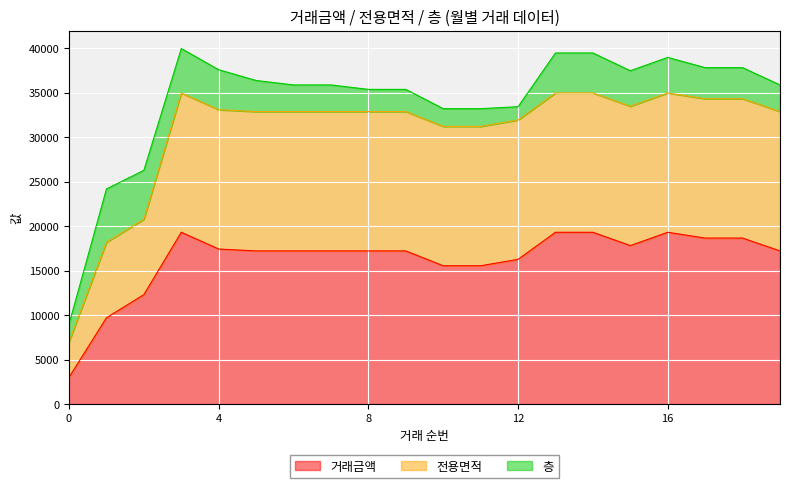

What is the minimum value for 거래금액?

3000